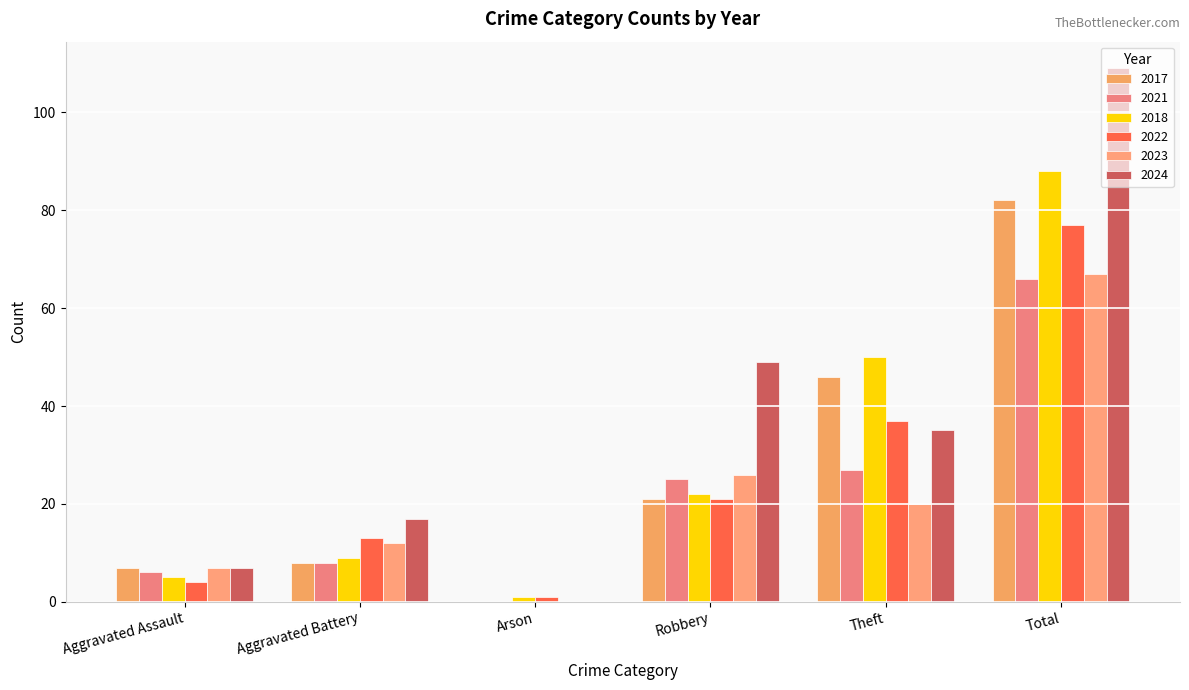

Count the number of data series in this chart.

6